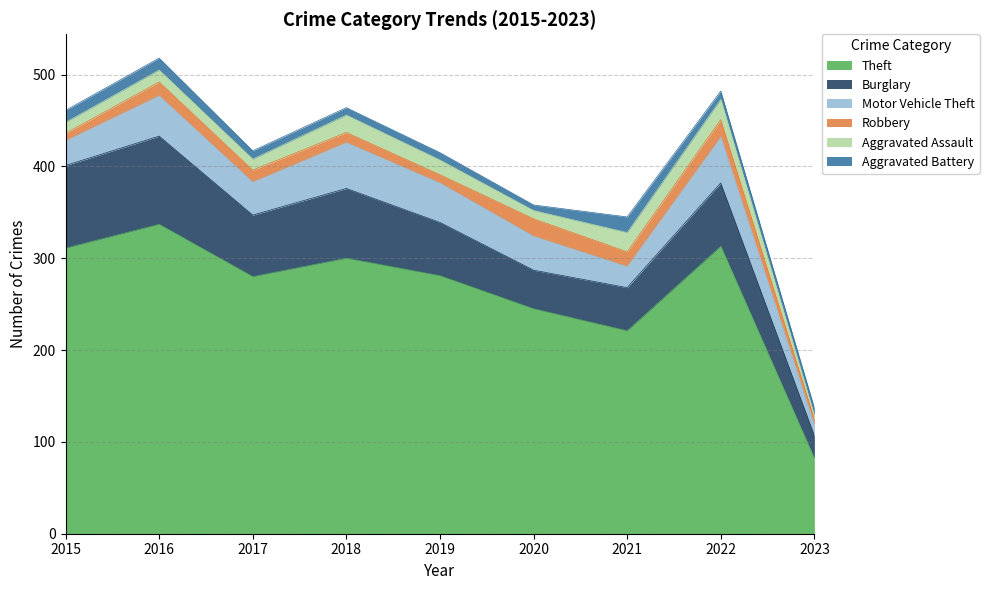

Reading left to right, extract all data points from this chart.

Theft: 311	337	280	300	281	245	221	313	82
Burglary: 90	96	67	76	58	42	47	69	25
Motor Vehicle Theft: 27	44	36	50	43	37	23	50	11
Robbery: 8	15	13	11	9	19	16	19	7
Aggravated Assault: 12	13	12	19	16	9	21	22	4
Aggravated Battery: 13	13	9	8	8	6	17	9	8